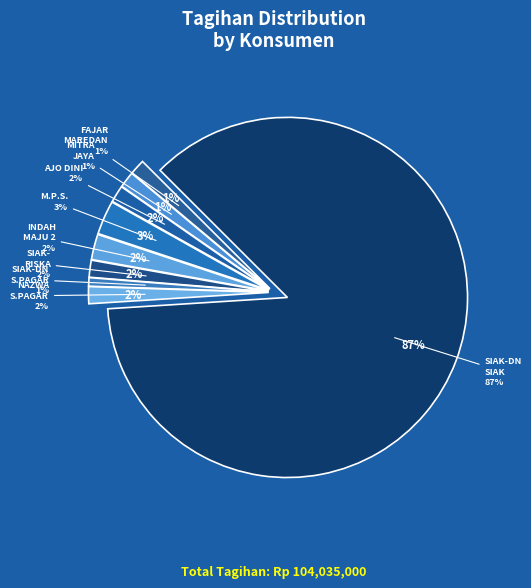

What percentage is the FAJAR - MAREDAN slice, to the nearest percent?

1%